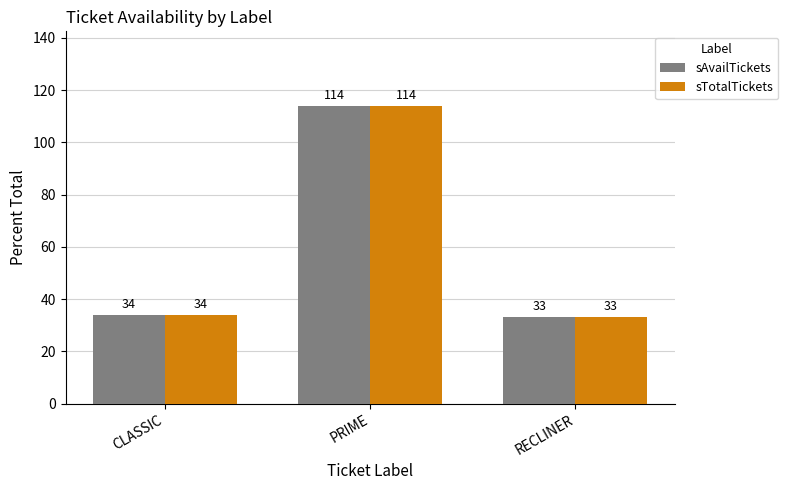

Where is sTotalTickets nearest to the value 73?

CLASSIC